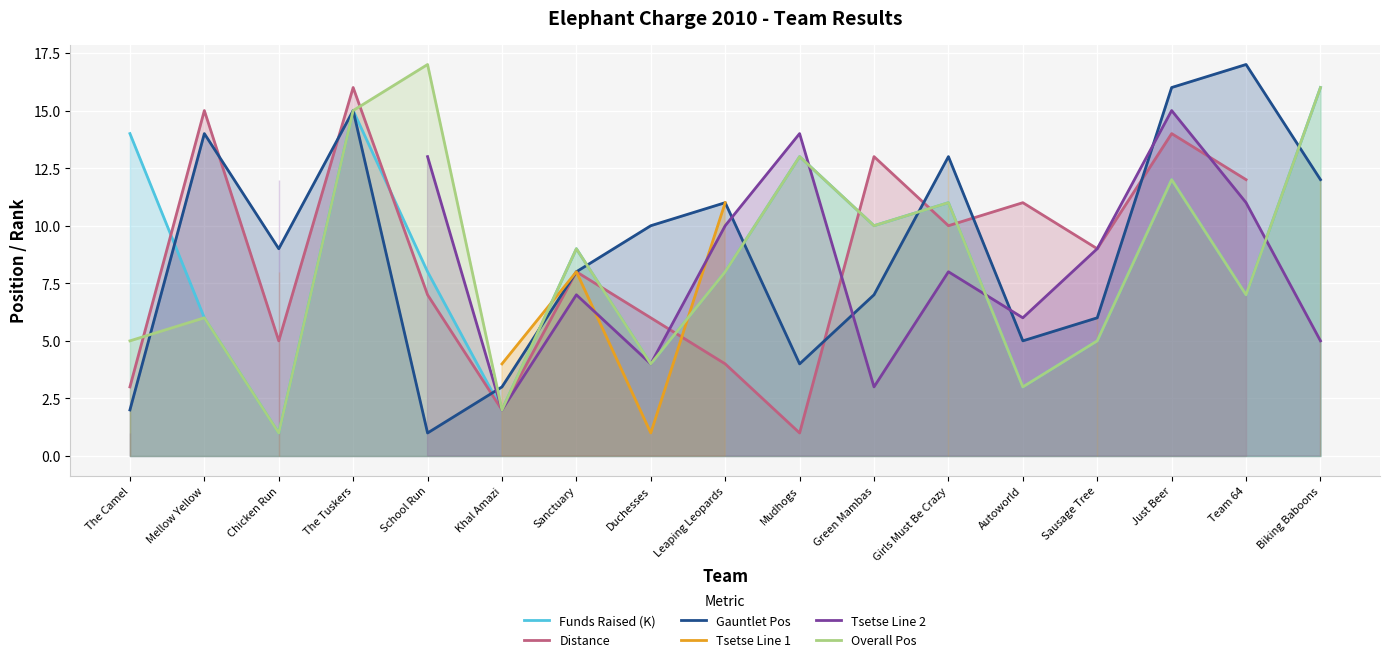

Which series has the largest total across all categories?

Gauntlet Pos